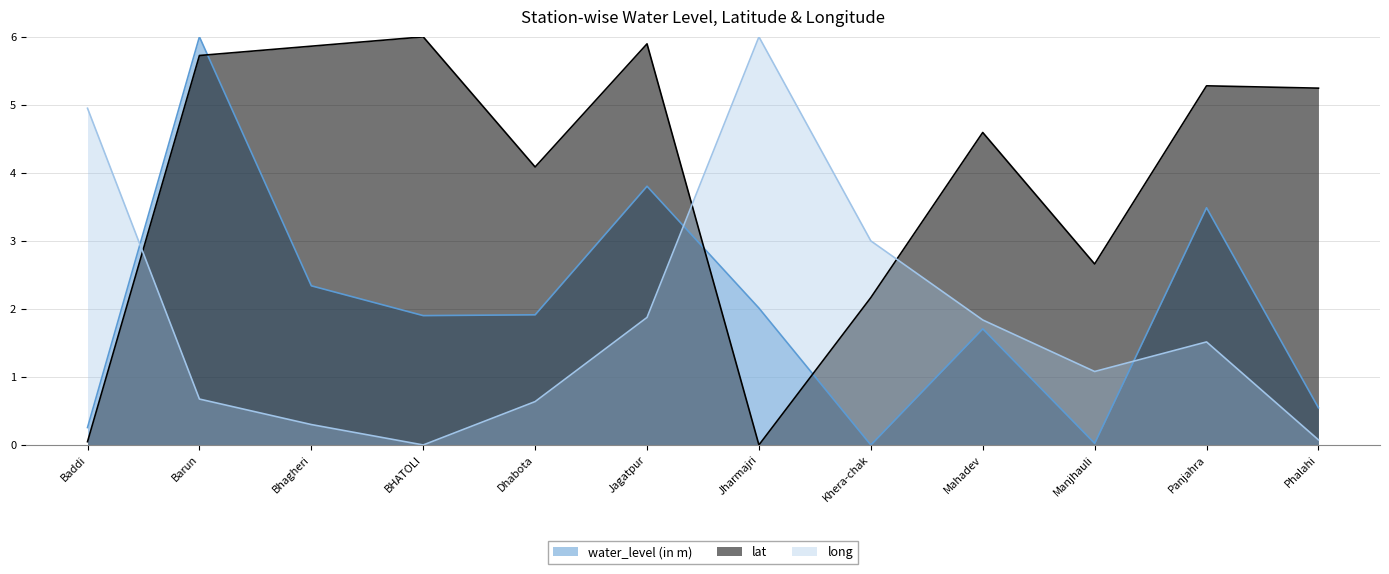

What is the value of the long point at the 11th from the left?

1.5